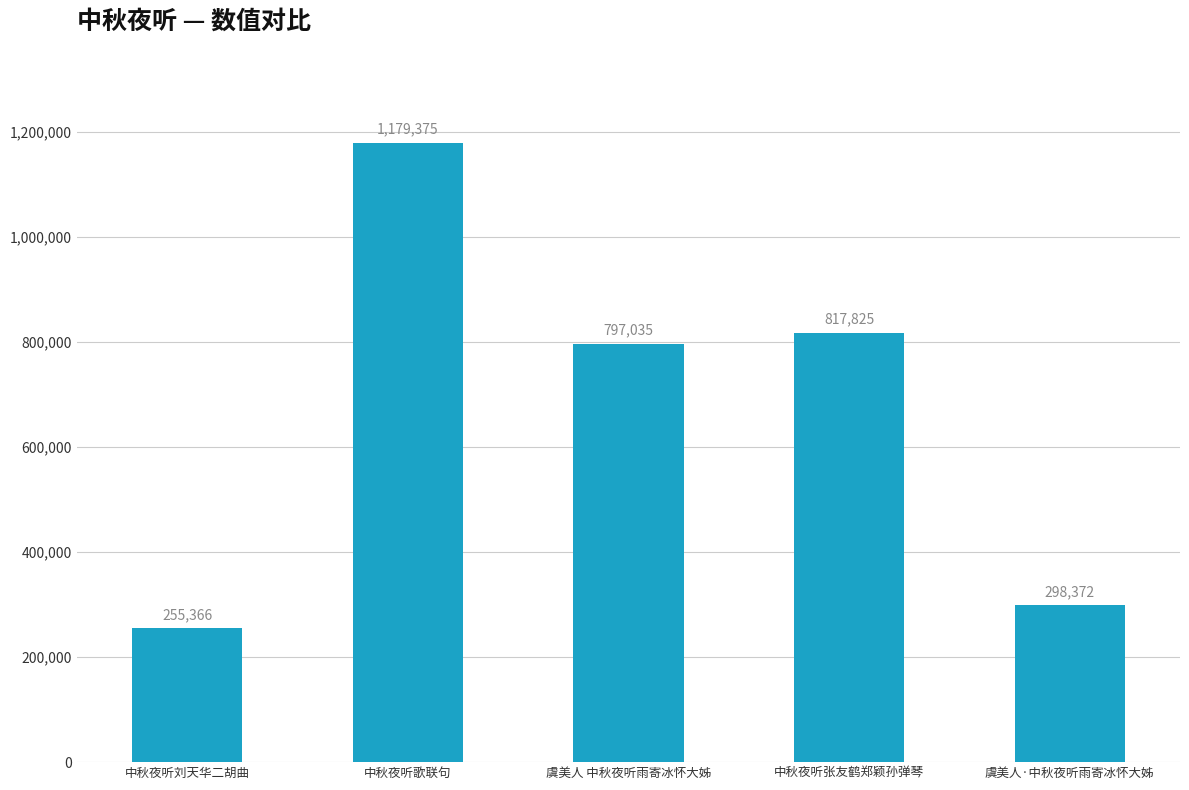

What is the change in value from 中秋夜听歌联句 to 虞美人 中秋夜听雨寄冰怀大姊?

-382340